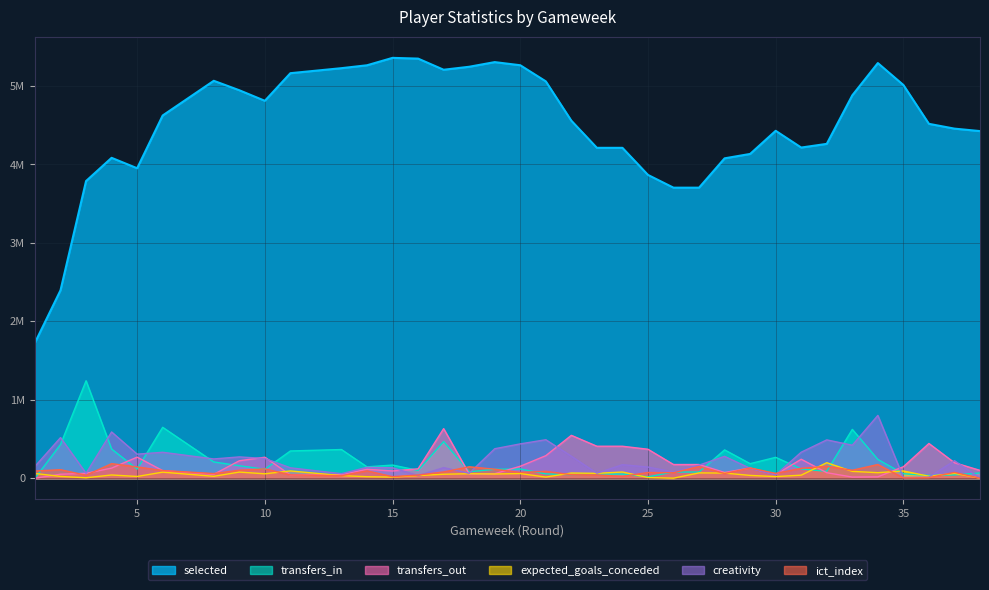

True or false: creativity and ict_index cross at least once.

True